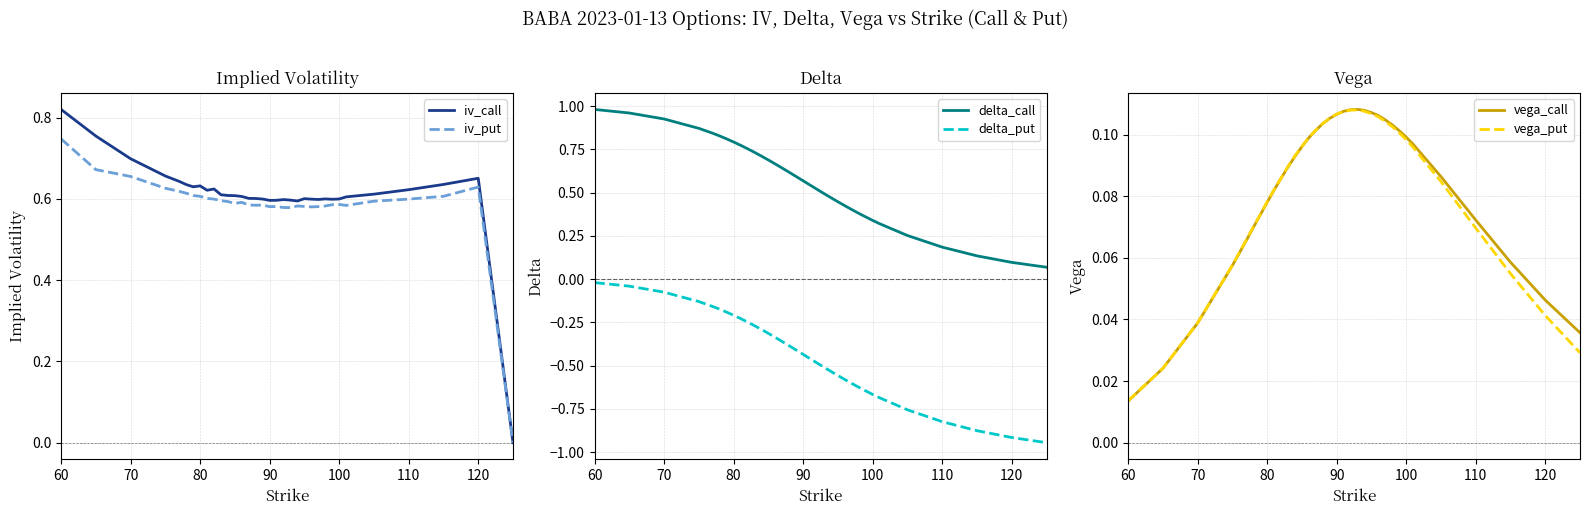

At how many categories does at least one series exceed 0?

34